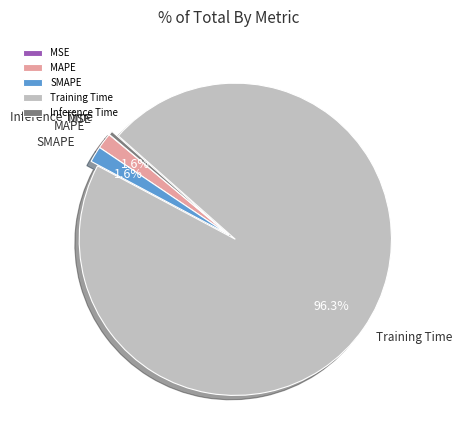

Does any single category account for the majority?

Yes